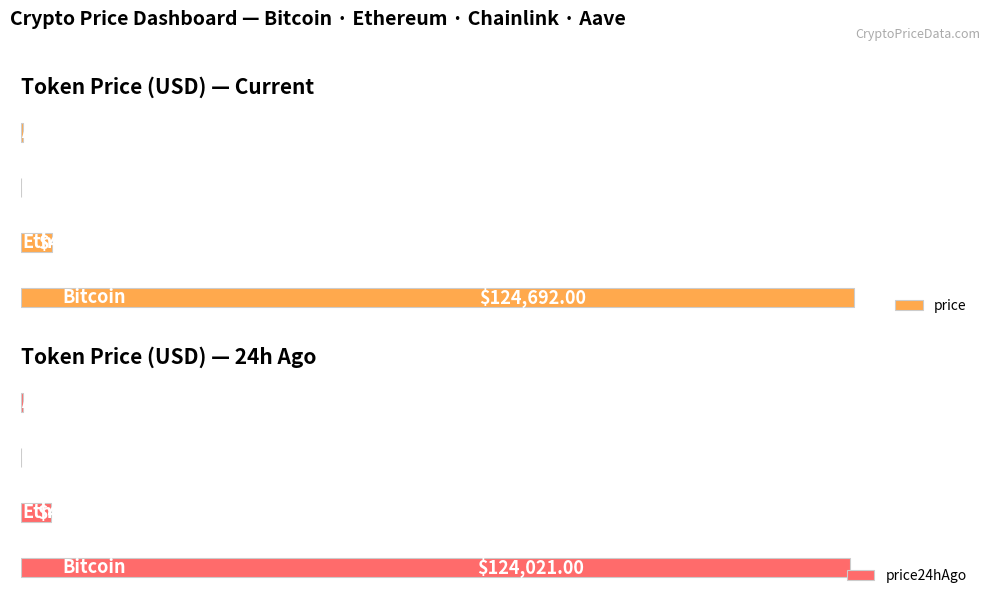

What is the difference between the price values at 1 and 3?

4378.2